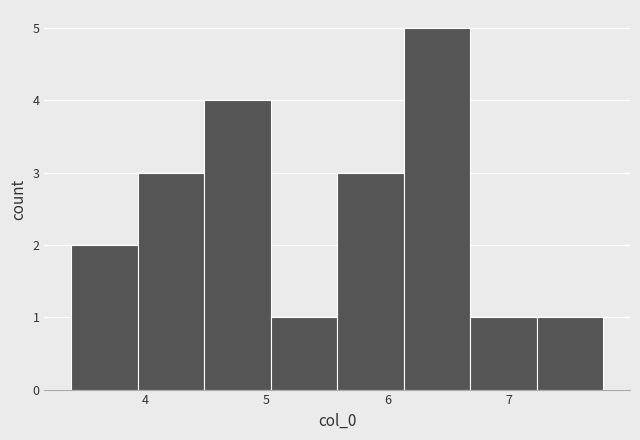

What is the height of the bar covering 3.9 to 4.5 on the x-axis? Neither the bar edges nor the heights are printed on the chart, so give them approximately, as read against the axes.

3